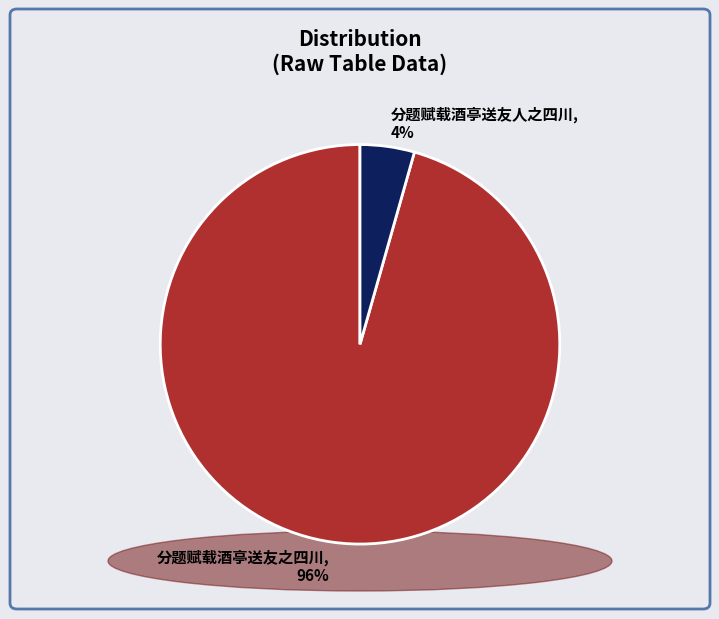

Is the sum of 分题赋载酒亭送友之四川 and 分题赋载酒亭送友人之四川 greater than half?

Yes